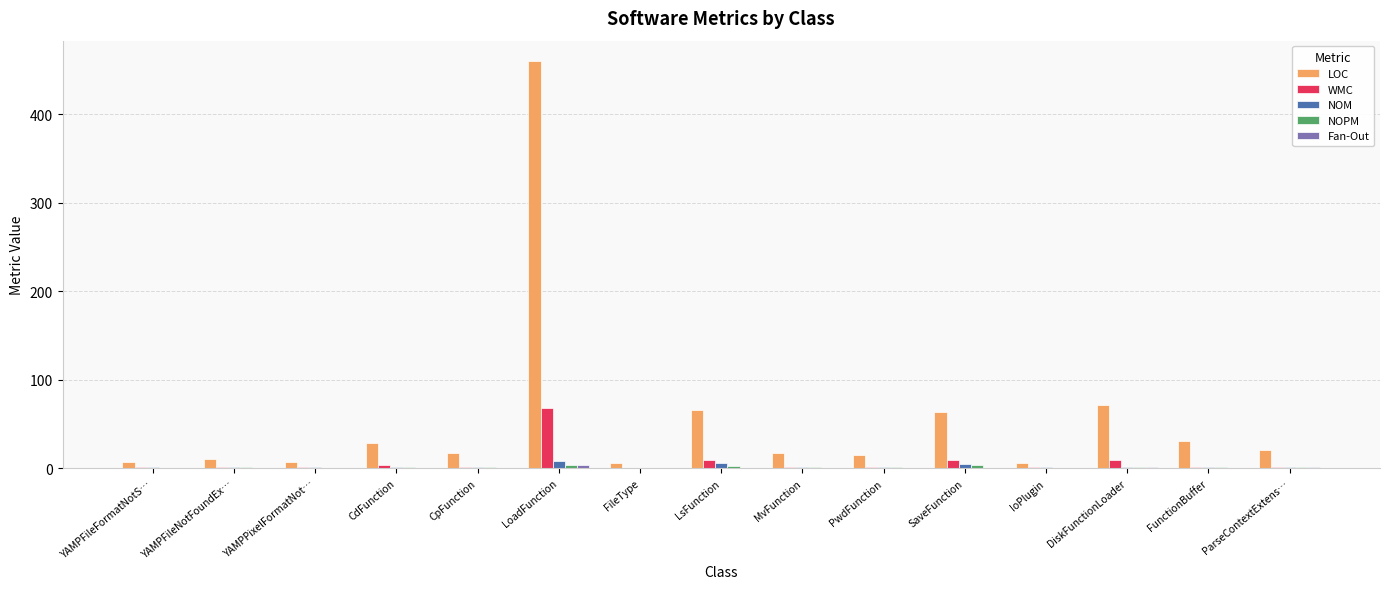

What is the approximate value of LOC at YAMPFileFormatNotS…?

7